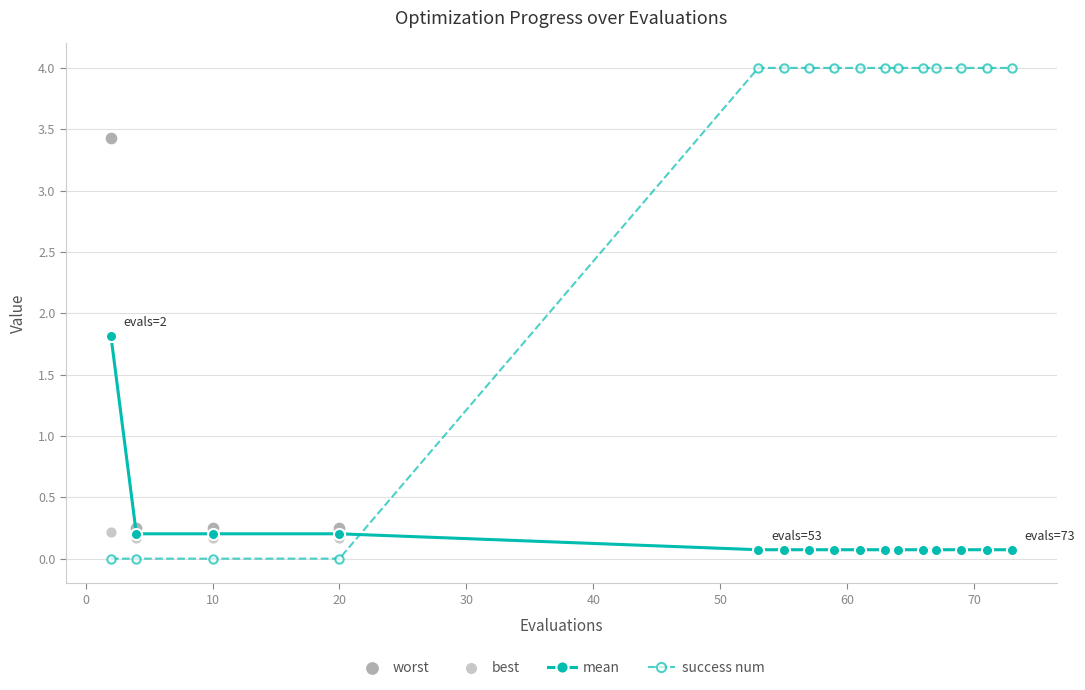

True or false: mean and success num intersect in this chart.

True